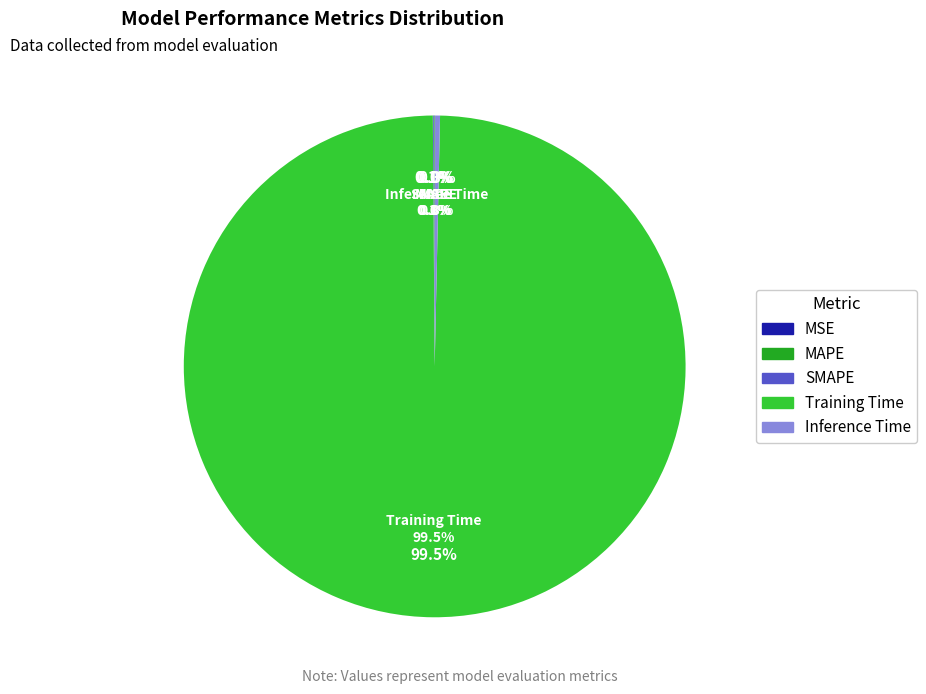

How many slices are in this pie chart?

5